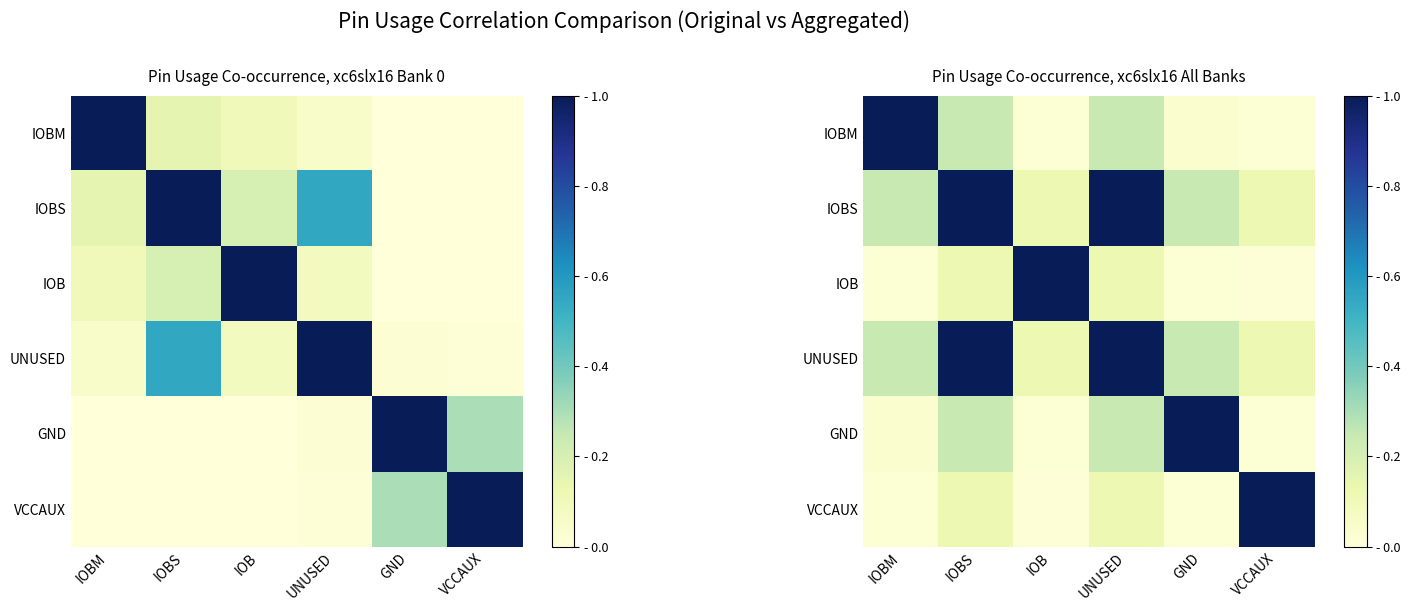

At which category is the sum across all series the highest?

IOBS